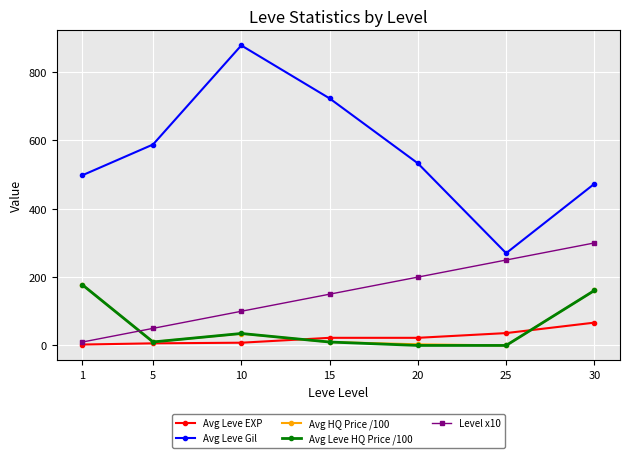

Which series has the largest range (max minus min)?

Avg Leve Gil